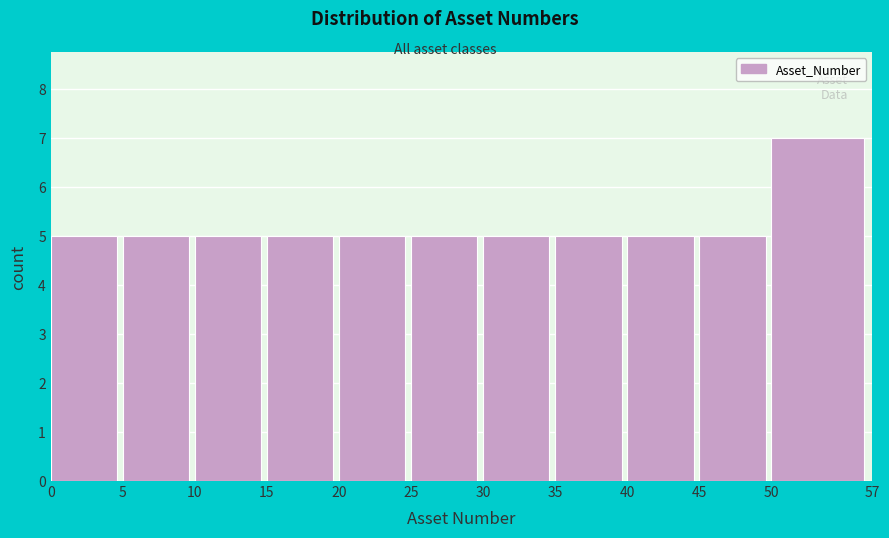

Reading left to right, transcribe this chart: for each bar, give the range it covers on the x-axis and its height. The values are not printed on the chart, so give them approximately, as read against the axis.

0 to 5: 5
5 to 10: 5
10 to 15: 5
15 to 20: 5
20 to 25: 5
25 to 30: 5
30 to 35: 5
35 to 40: 5
40 to 45: 5
45 to 50: 5
50 to 57: 7